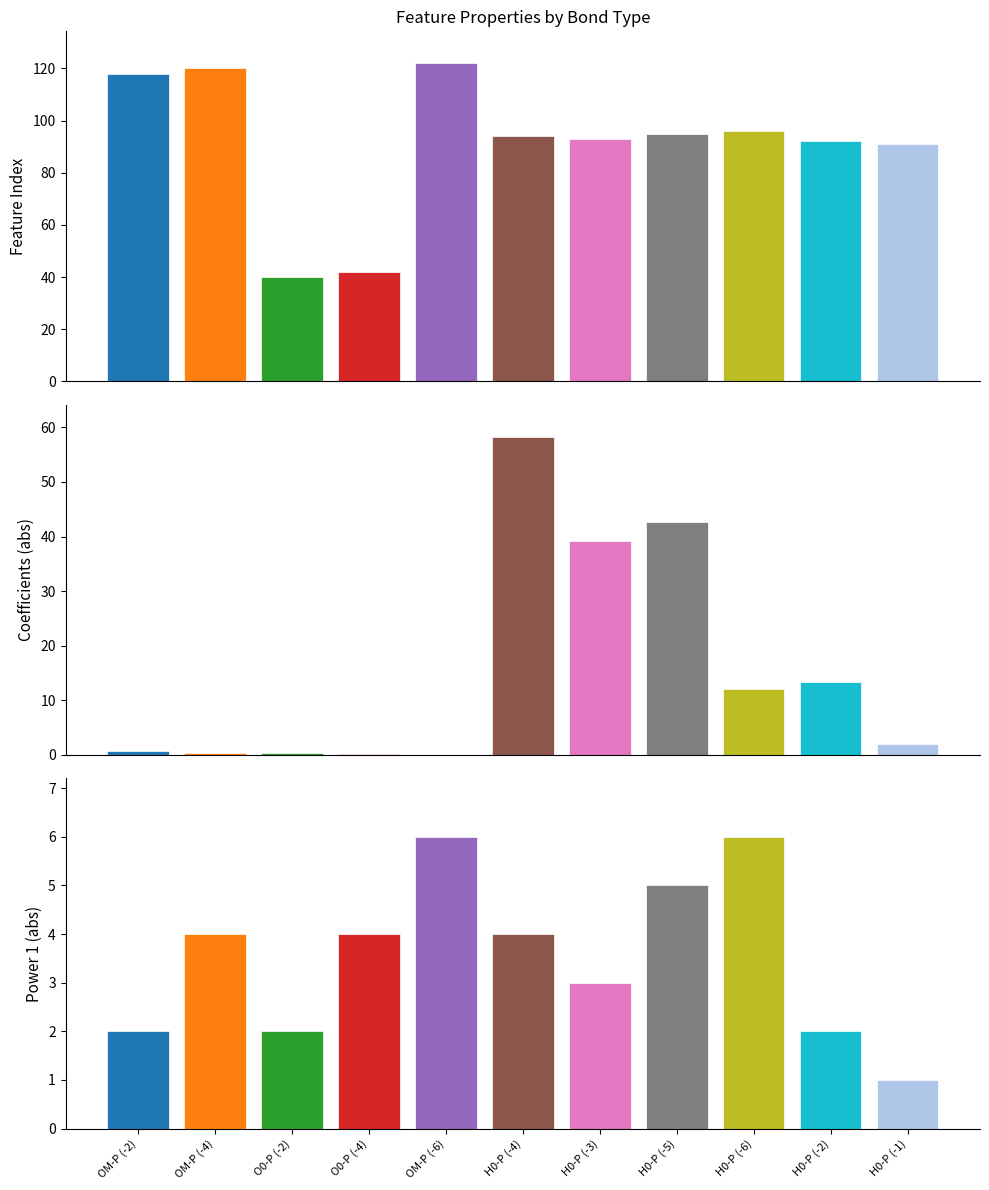

Reading left to right, what are all the values shown in this chart?

Feature index: OM-P=118.0	OM-P=120.0	O0-P=40.0	O0-P=42.0	OM-P=122.0	H0-P=94.0	H0-P=93.0	H0-P=95.0	H0-P=96.0	H0-P=92.0	H0-P=91.0
Coefficients: OM-P=-0.8	OM-P=0.4	O0-P=-0.4	O0-P=0.2	OM-P=-0.0	H0-P=58.3	H0-P=-39.1	H0-P=-42.6	H0-P=12.1	H0-P=13.3	H0-P=-2.0
Power 1: OM-P=-2.0	OM-P=-4.0	O0-P=-2.0	O0-P=-4.0	OM-P=-6.0	H0-P=-4.0	H0-P=-3.0	H0-P=-5.0	H0-P=-6.0	H0-P=-2.0	H0-P=-1.0